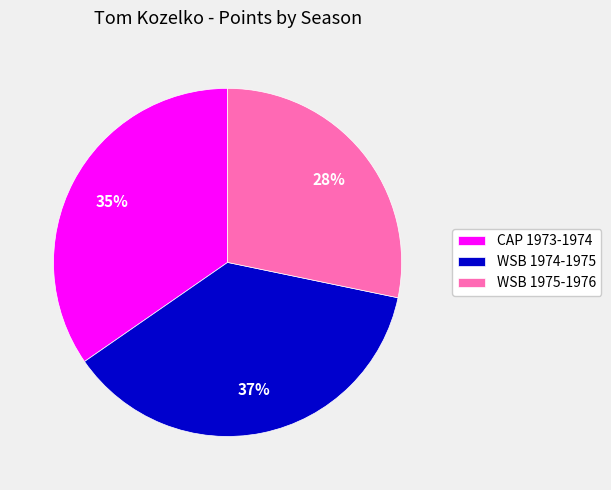

Is the sum of WSB 1975-1976 and WSB 1974-1975 greater than half?

Yes